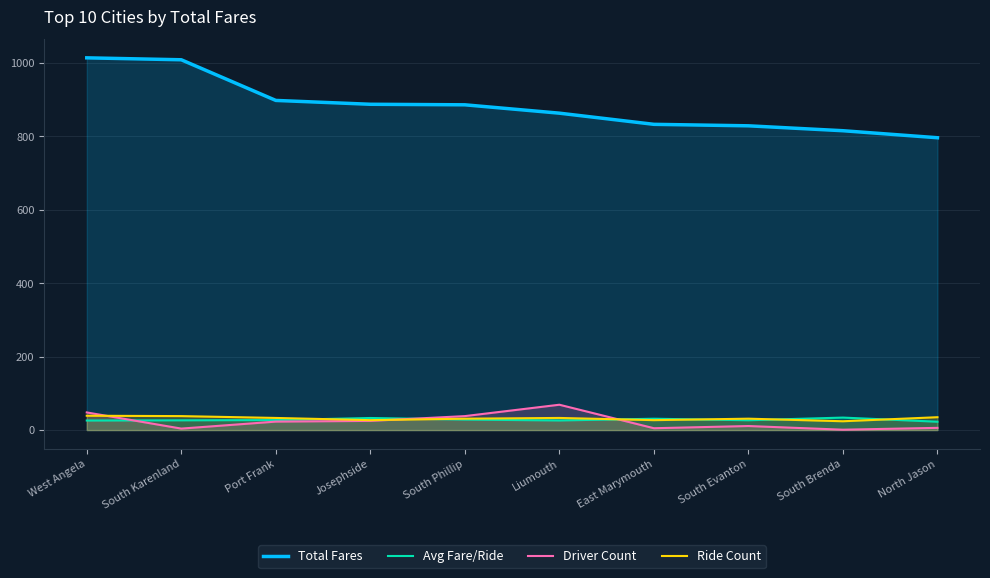

At which category is the sum across all series the highest?

West Angela